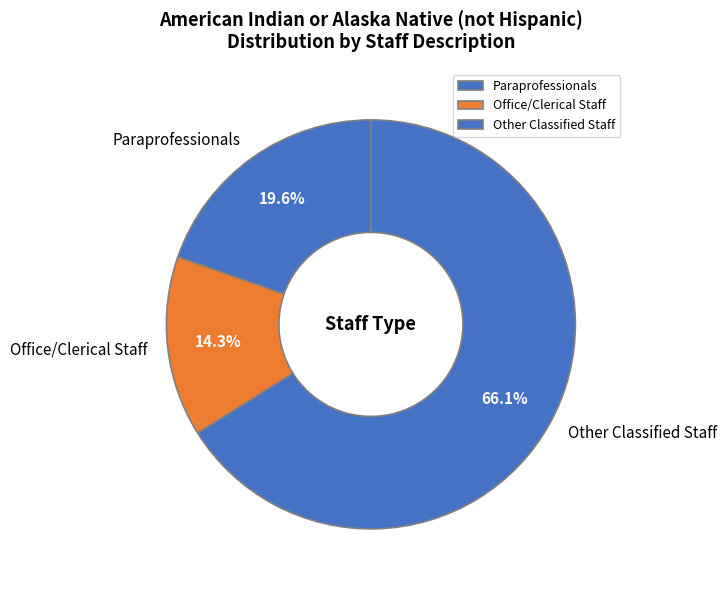

What percentage is the Paraprofessionals slice, to the nearest percent?

20%